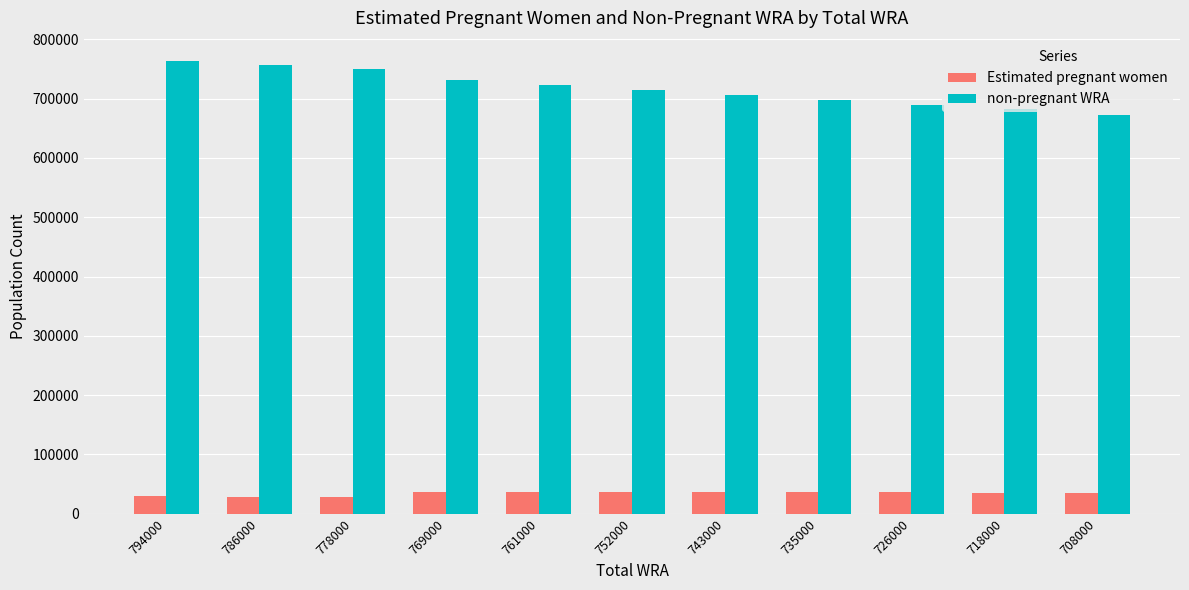

What is the minimum value for Estimated pregnant women?

28646.6